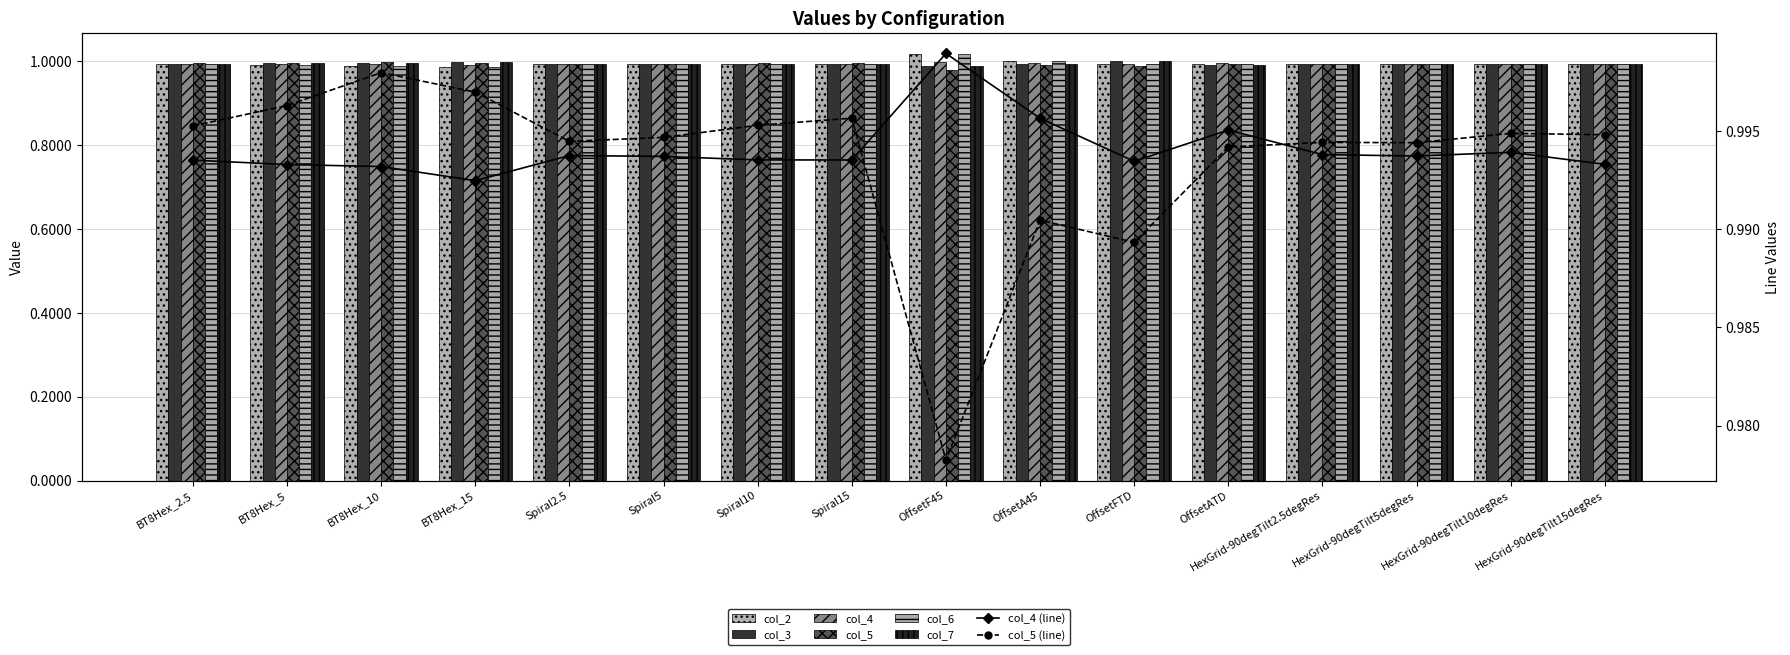

Is it true that col_3 equals 1.3 at HexGrid-90degTilt5degRes?

False